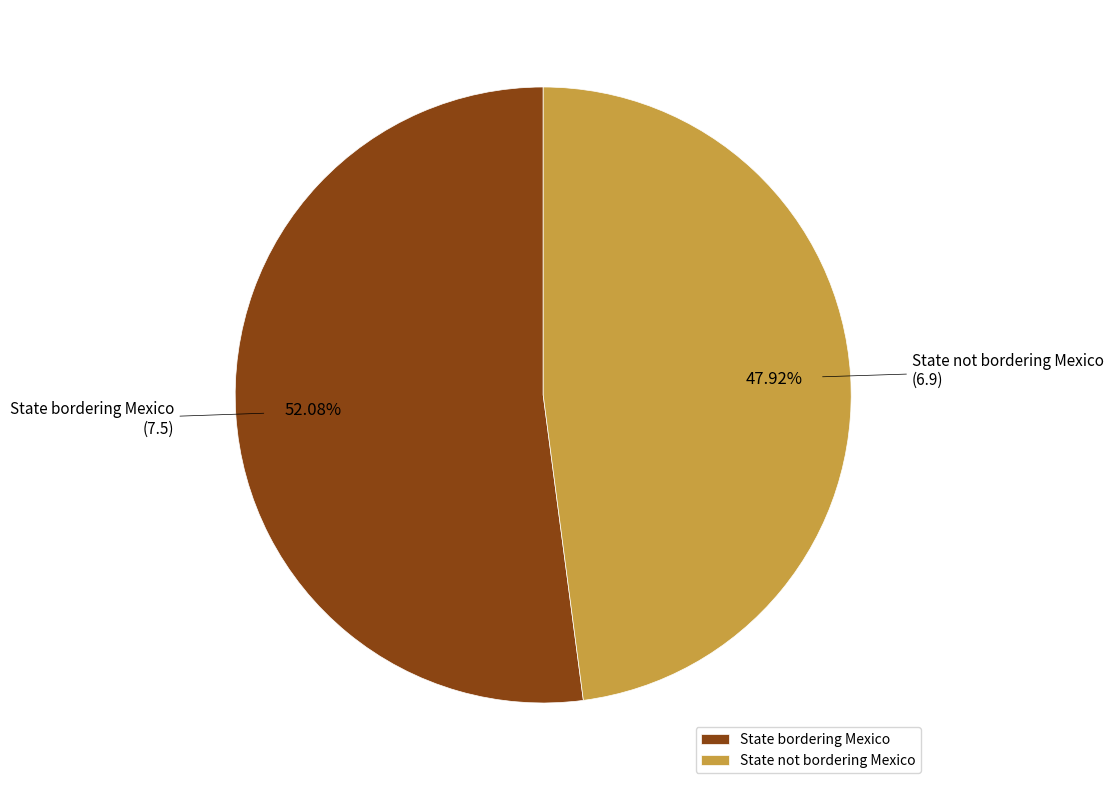

To the nearest percent, what portion does State not bordering Mexico represent?

48%